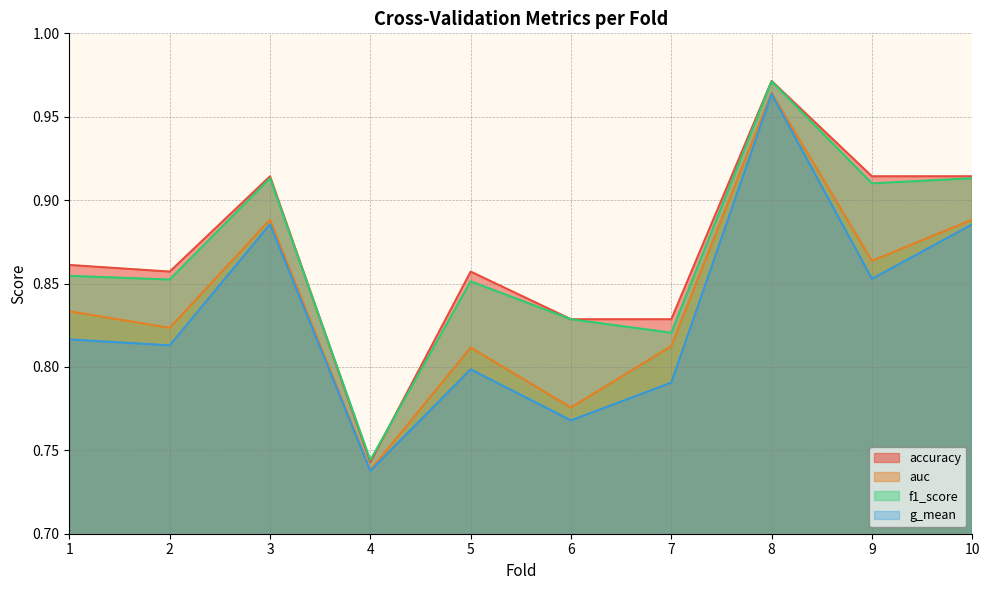

What is the sum of all accuracy values?

8.7